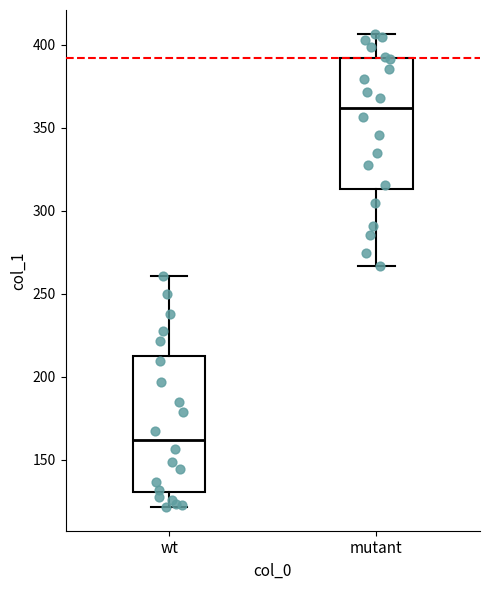

Which box's median line is the highest?

mutant